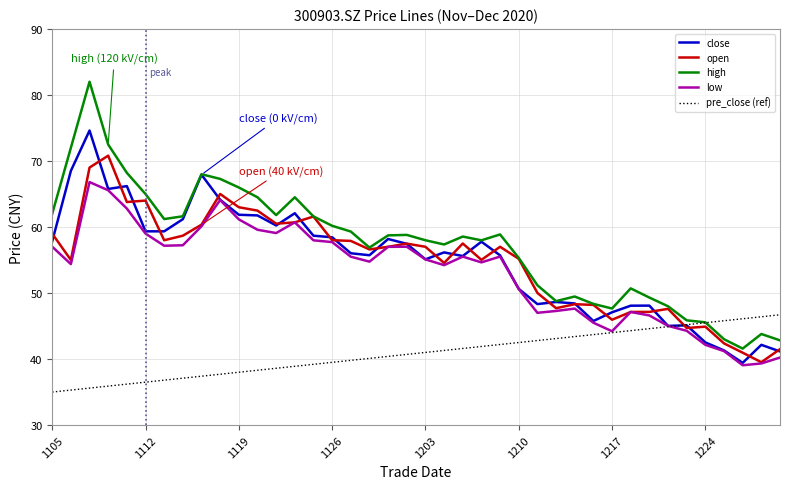

What is the difference between the second highest and minimum values in the low series?

26.5